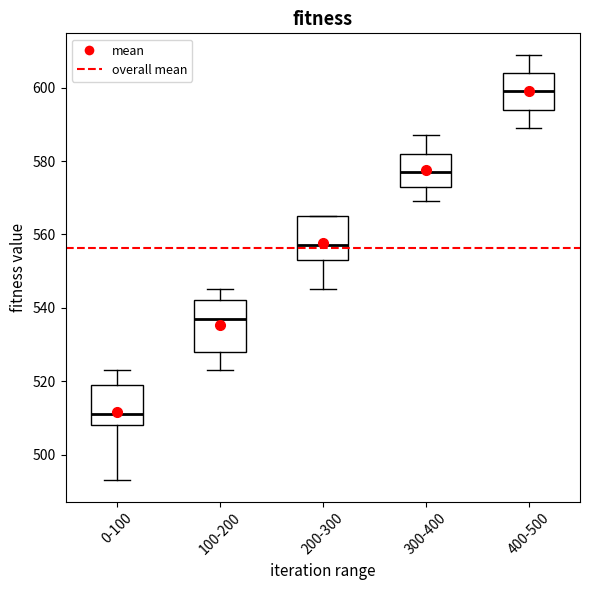

Reading left to right, read every box against the y-axis: the position of its median line, the range the box covers, and the ends of its whiskers. The values are not printed on the chart, so give them approximately, as read against the axis.

0-100: median 512, box 508 to 520, whiskers 494 to 524
100-200: median 538, box 528 to 542, whiskers 524 to 546
200-300: median 558, box 554 to 566, whiskers 546 to 566
300-400: median 578, box 574 to 582, whiskers 570 to 588
400-500: median 600, box 594 to 604, whiskers 590 to 610